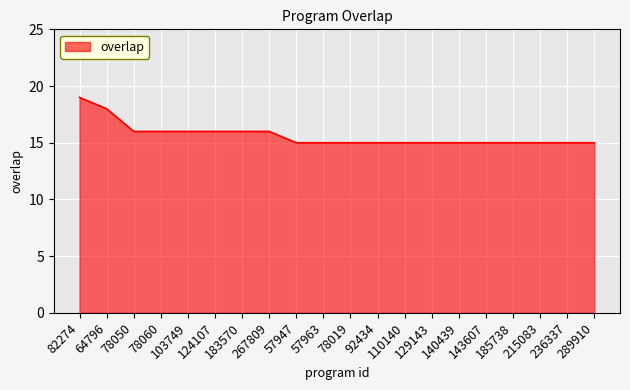

What is the sum of all values?

313